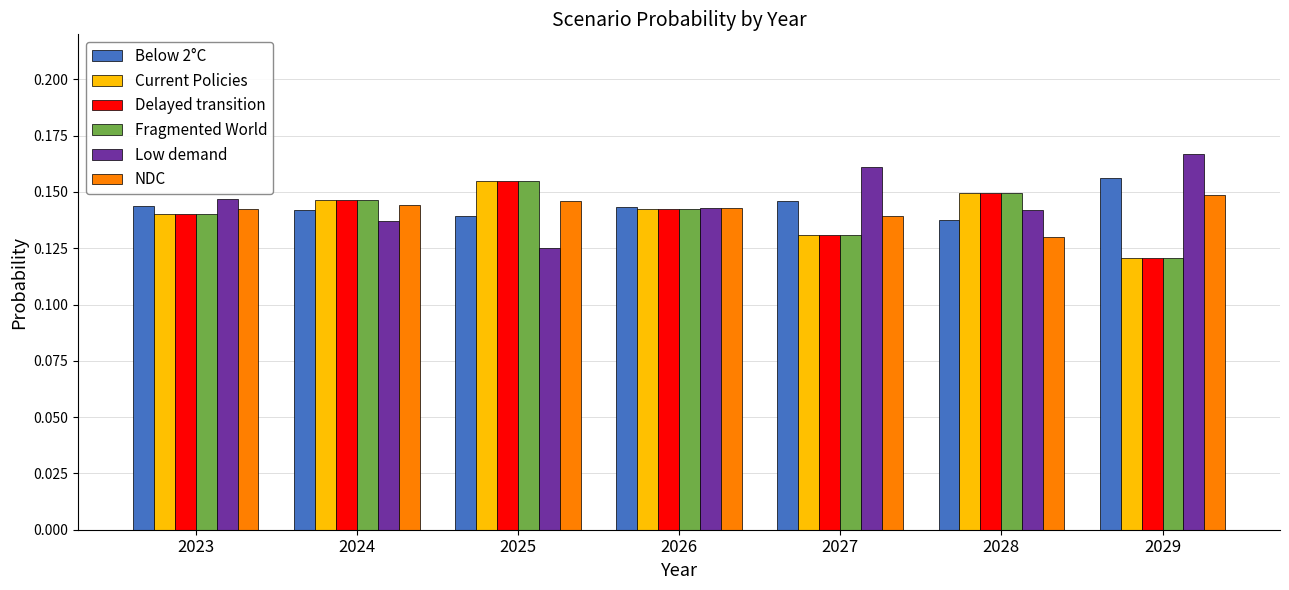

What is the sum of all Low demand values?

1.0